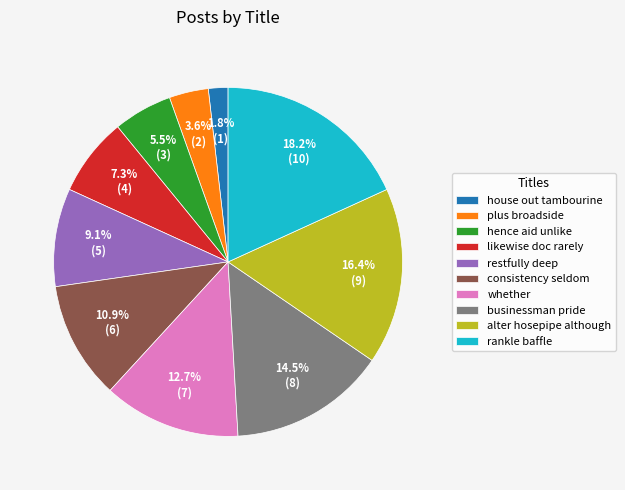

What is the ratio of the value at alter hosepipe although to the value at hence aid unlike?

3.0